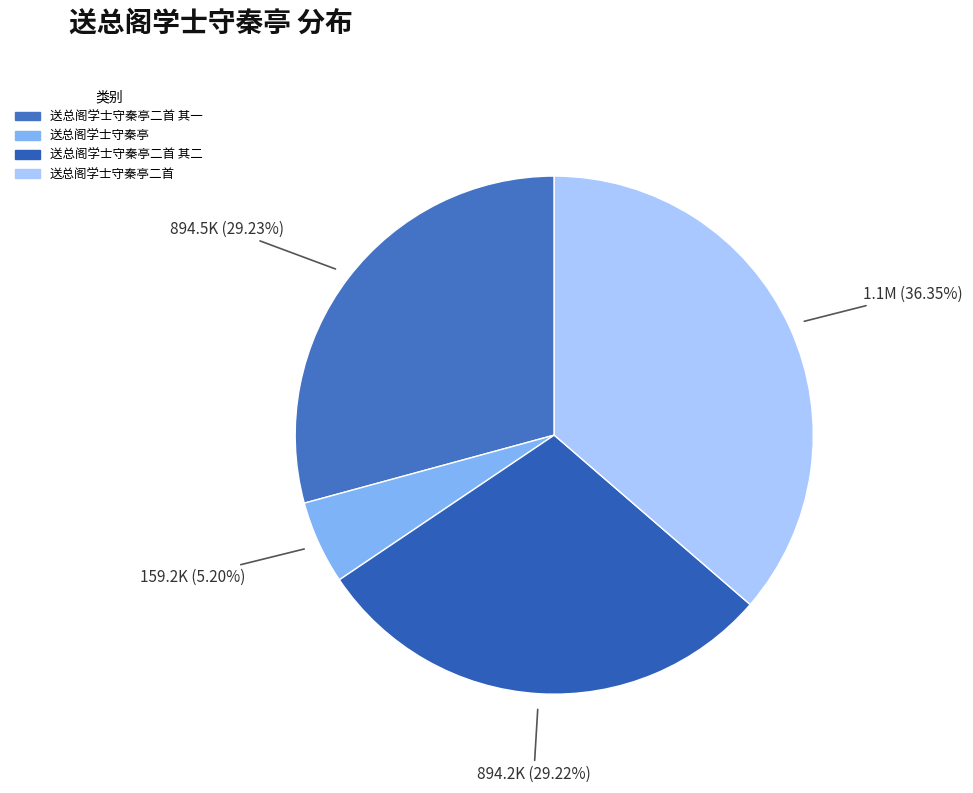

How many segments does this pie chart have?

4